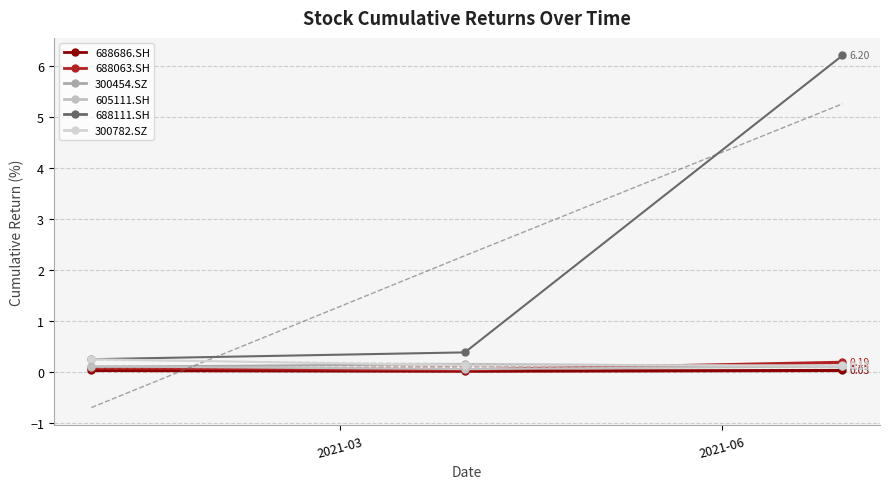

Between 2021-06 and 2021-03, which is larger?

2021-03